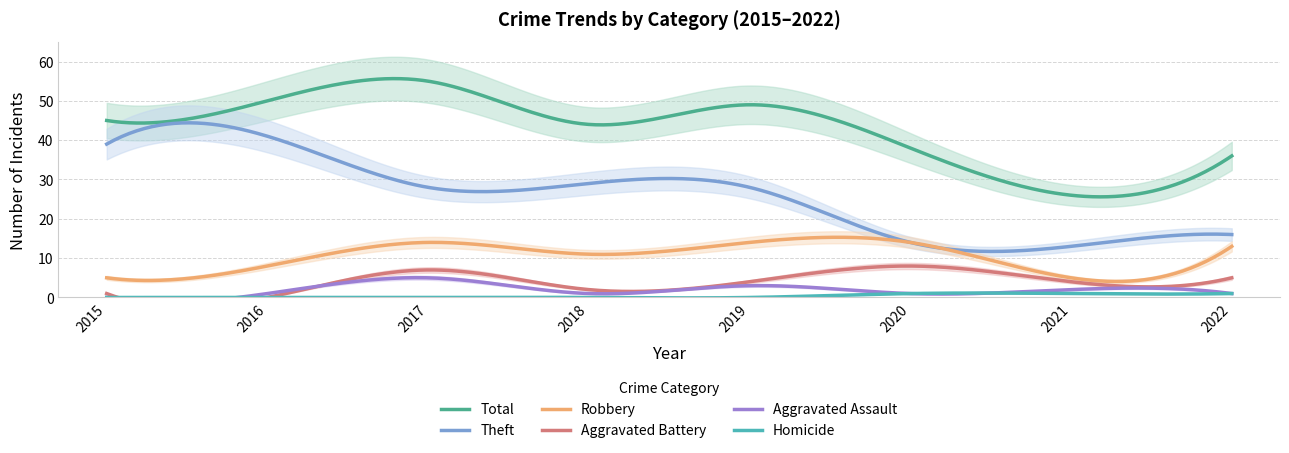

Is it true that Aggravated Battery equals 1 at 2018?

False